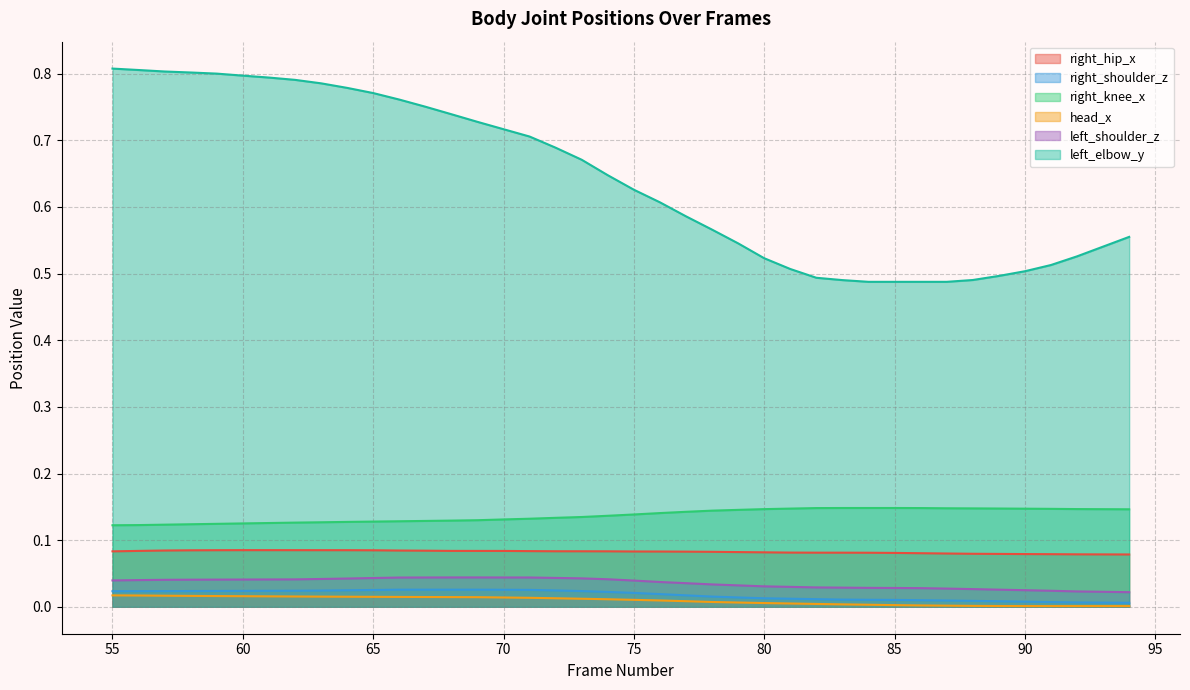

Which series has the largest range (max minus min)?

left_elbow_y